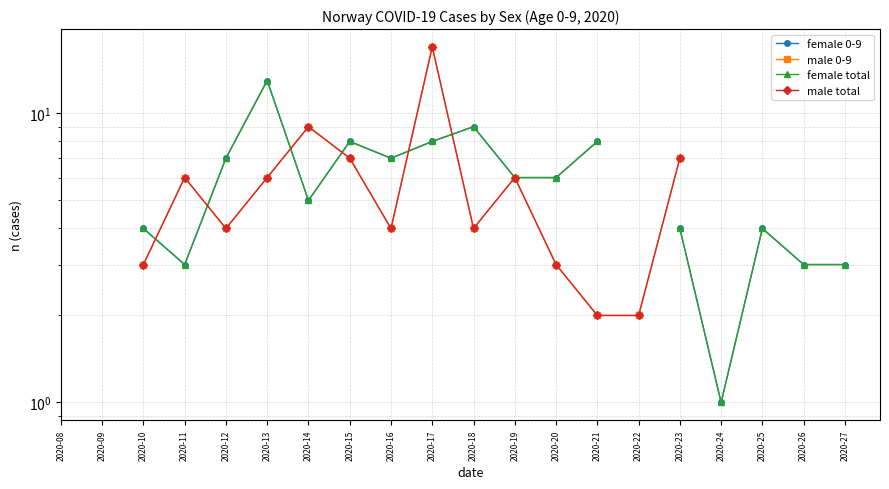

Is it true that male total equals 0.5 at 2020-21?

False